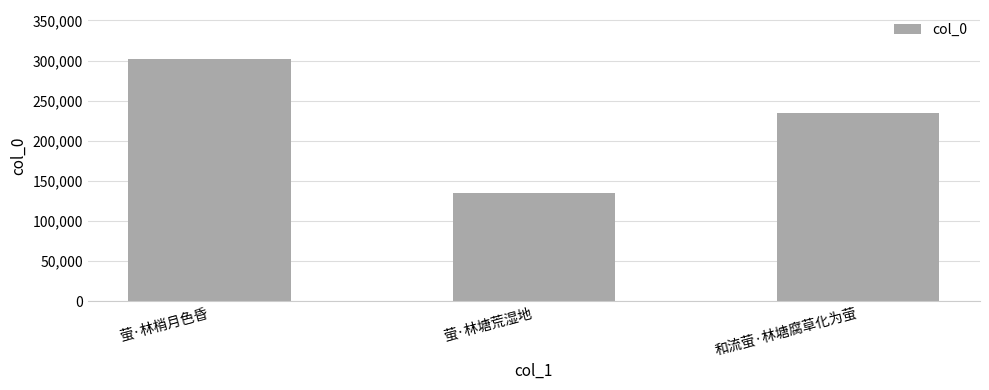

Reading left to right, transcribe all the data shown in this chart.

302573	134770	234944